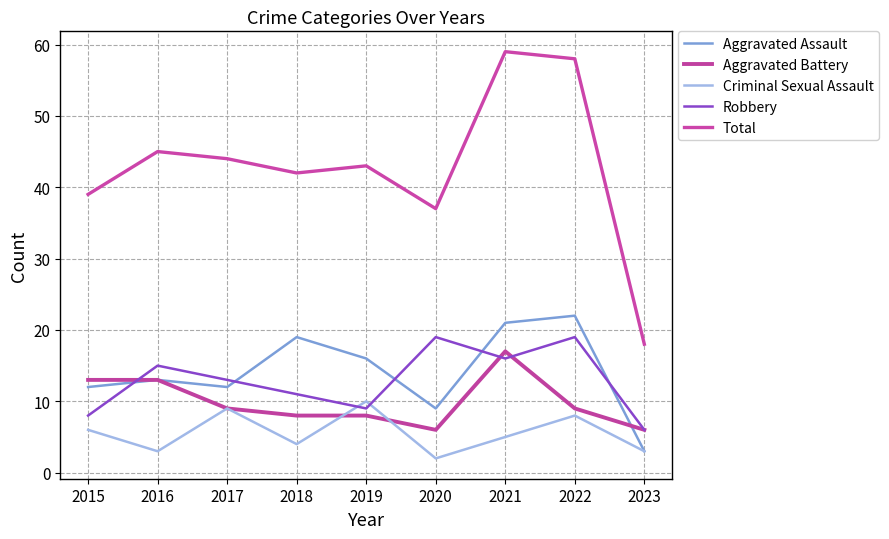

Is it true that Aggravated Battery equals 14 at 2019?

False